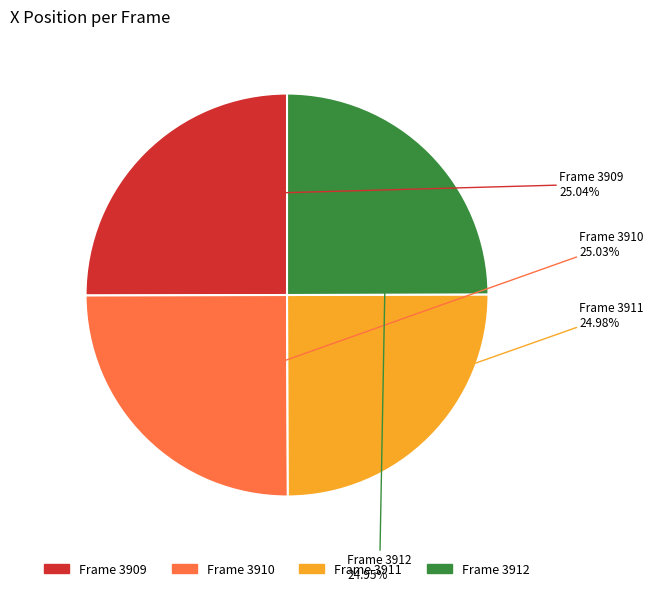

Does any single category account for the majority?

No